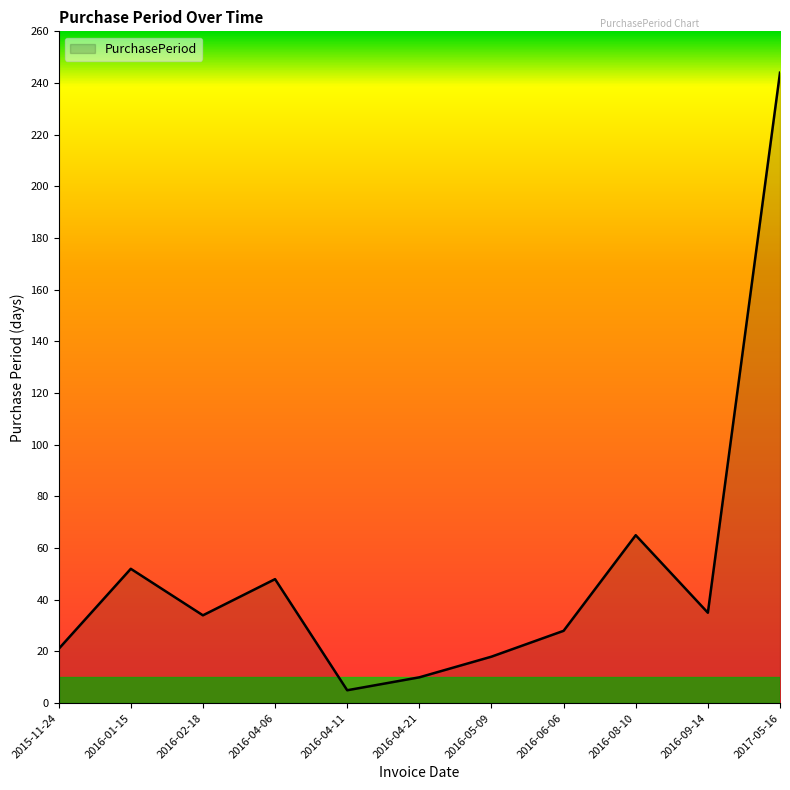

What is the greatest value displayed?

244